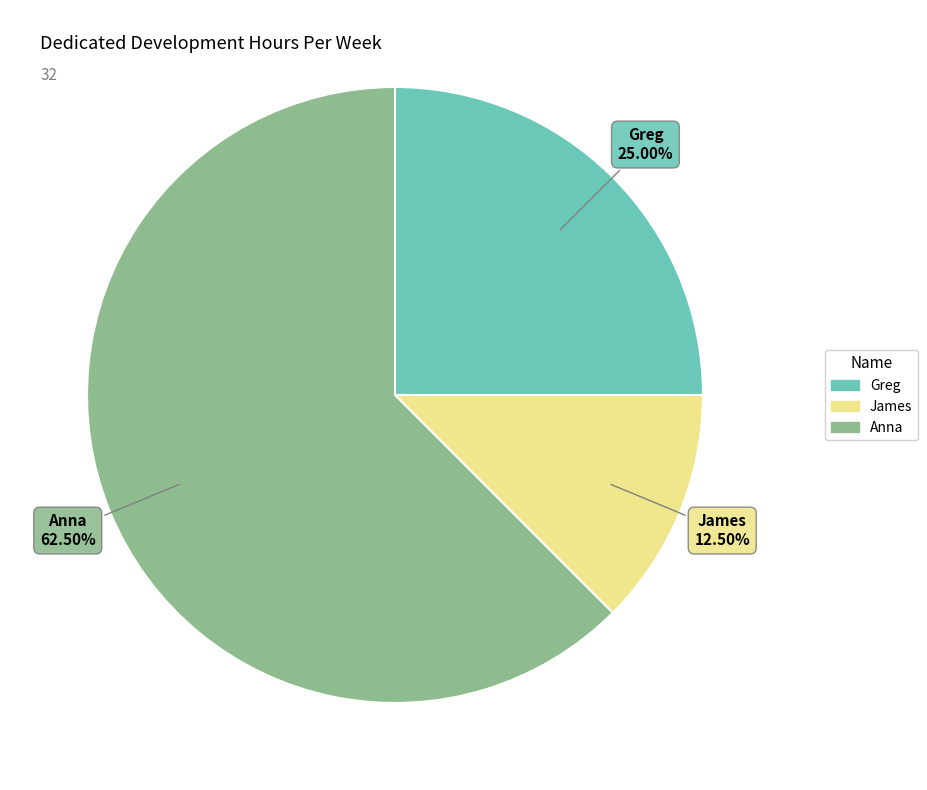

Between Greg and James, which is larger?

Greg